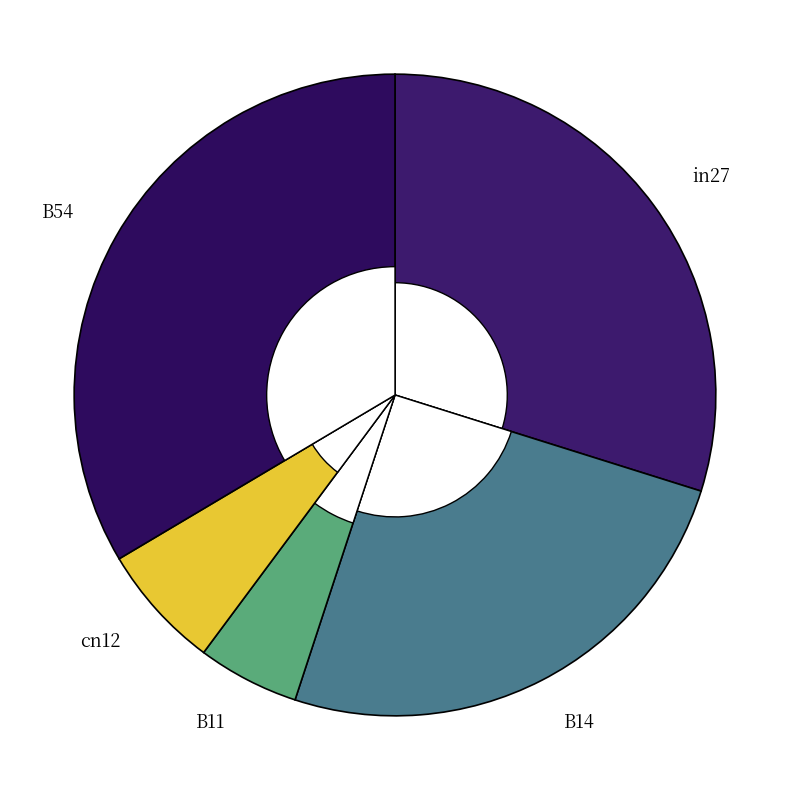

What is the smallest slice in the pie chart?

B11